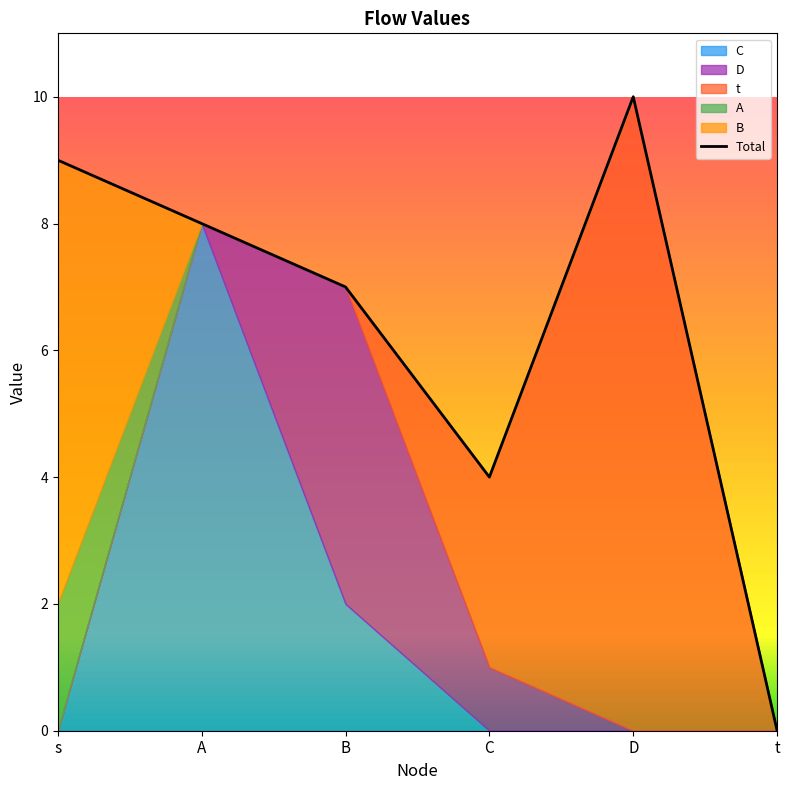

How many values are above zero?

5